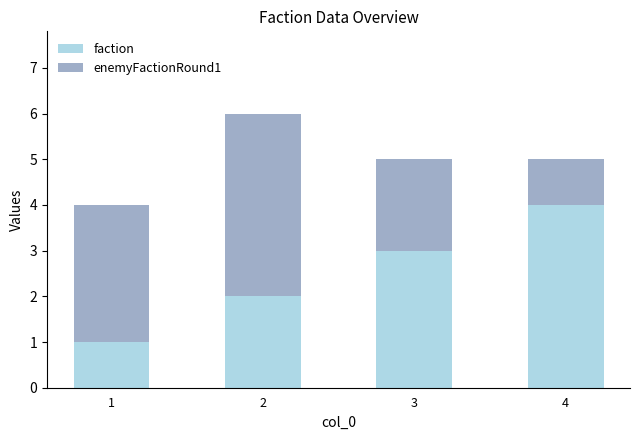

What is the sum of all faction values?

10